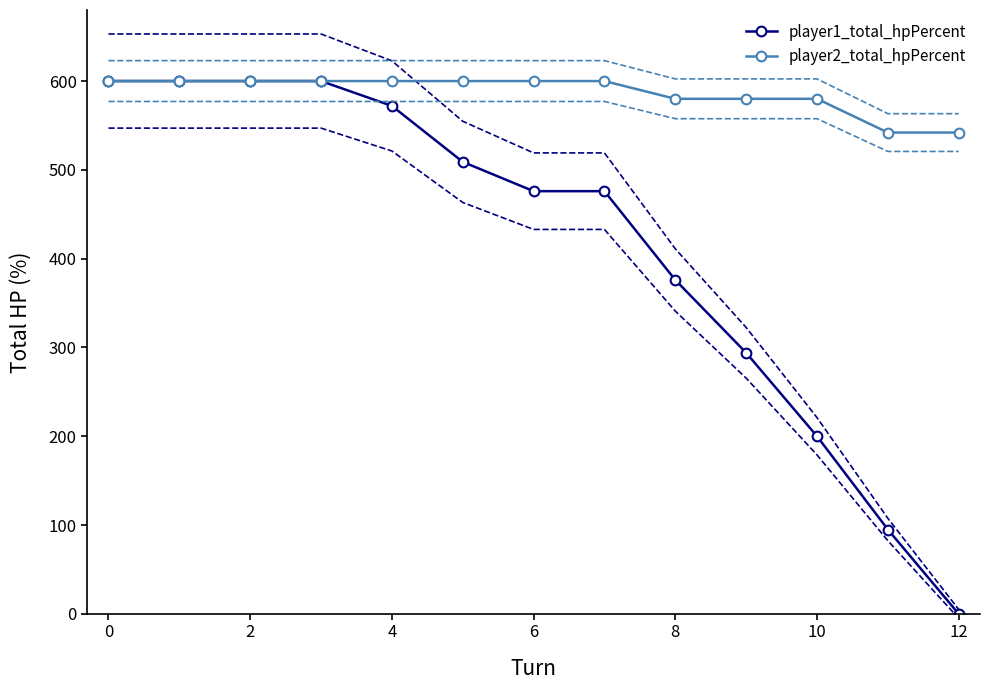

True or false: player1_total_hpPercent has a value of 840 at 0.

False